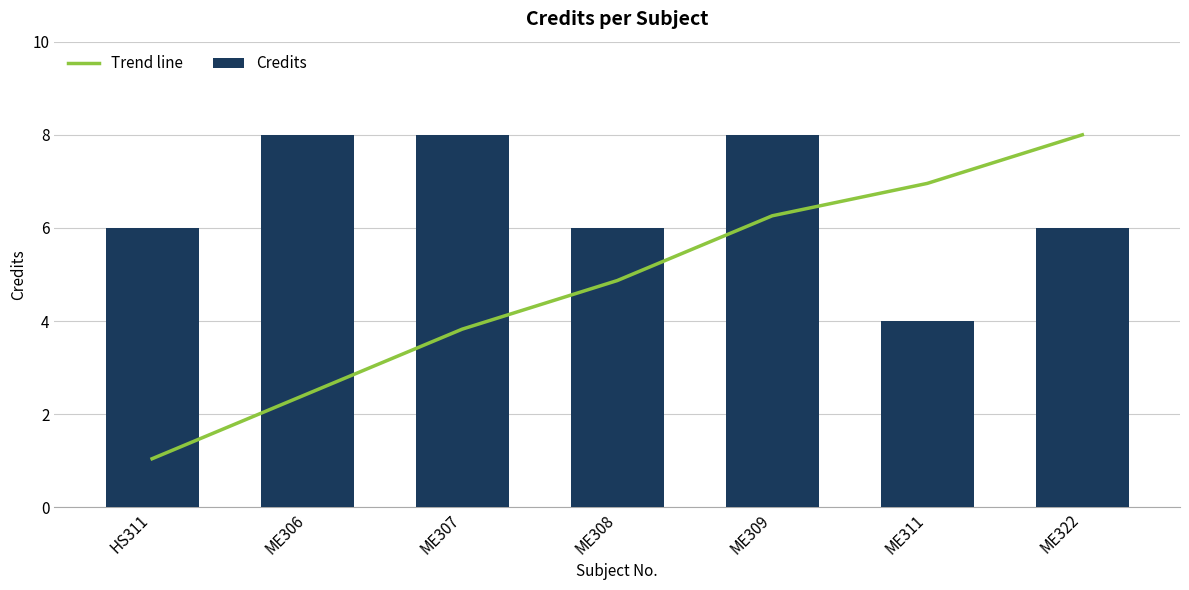

Count the number of categories in the chart.

7